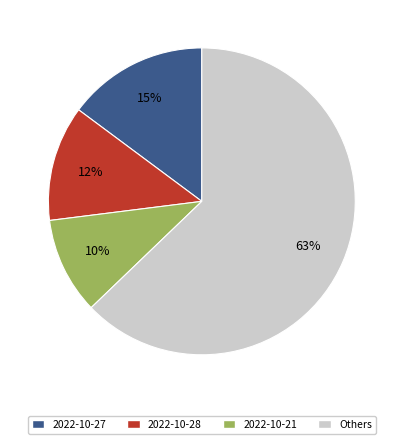

Is there any slice that represents more than half of the pie?

Yes